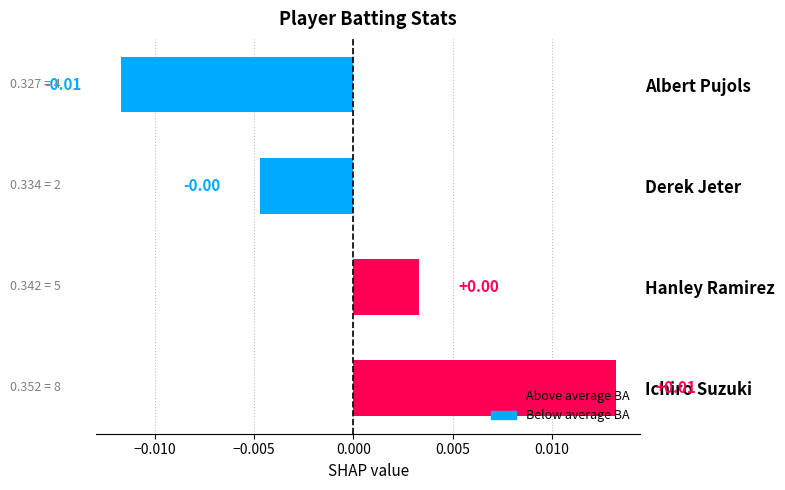

Which label corresponds to the largest value in the chart?

Ichiro Suzuki